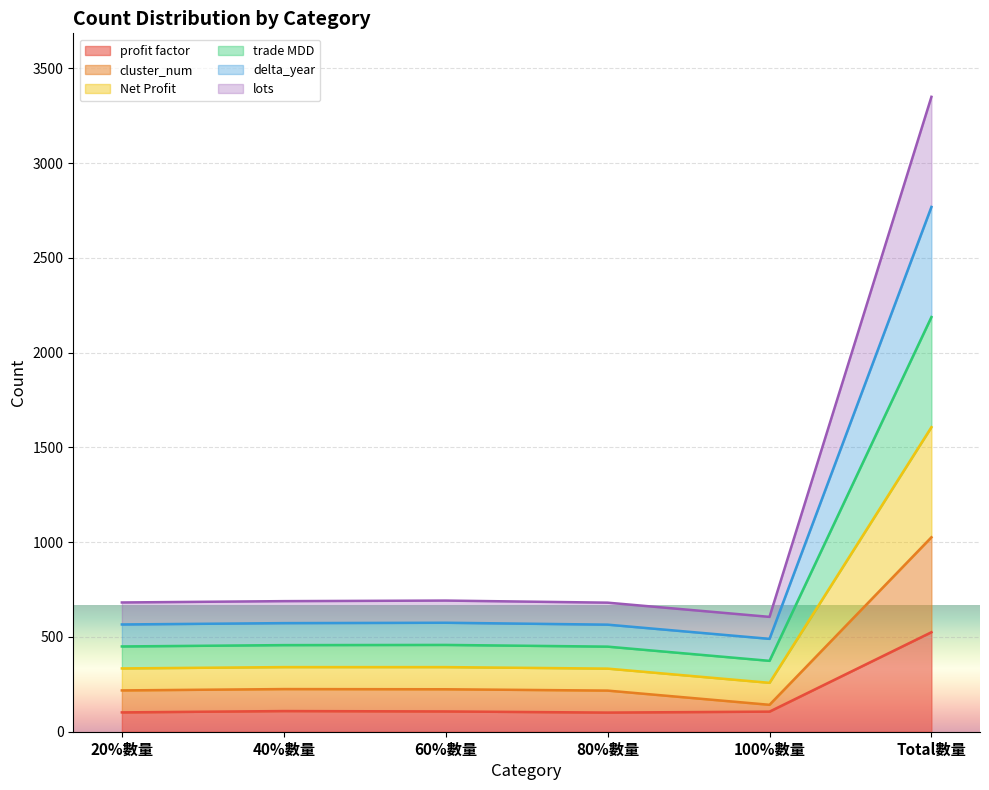

Which category has the highest value in the delta_year series?

Total數量